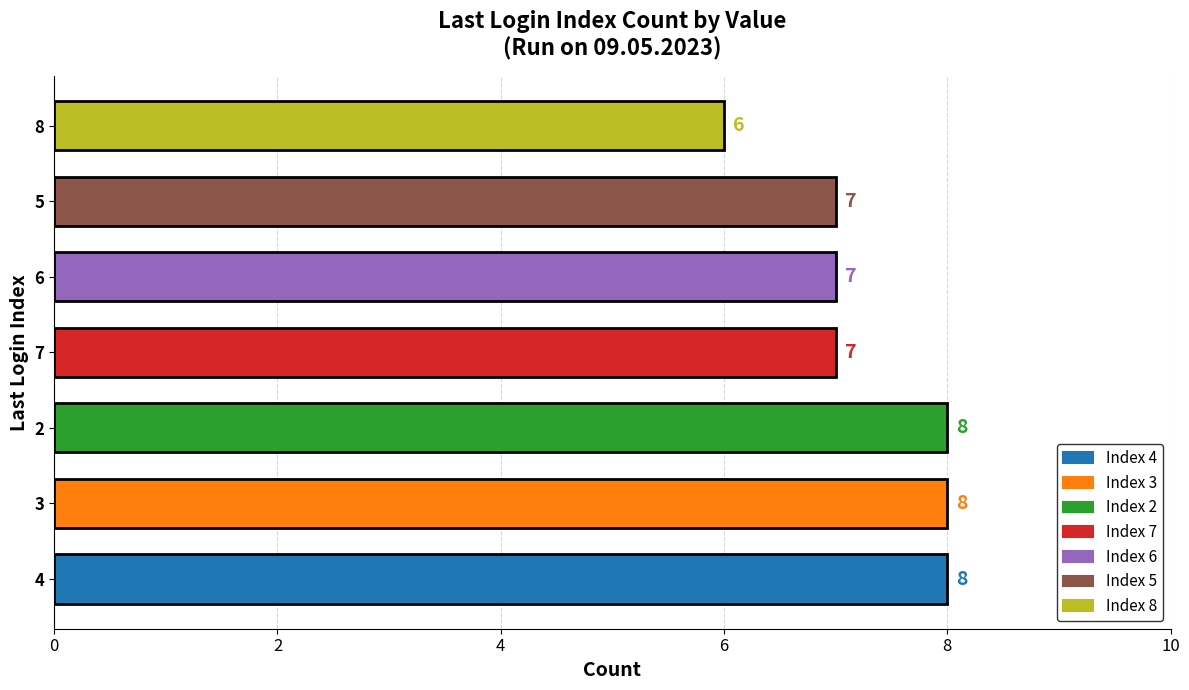

How many data points are less than 7?

1